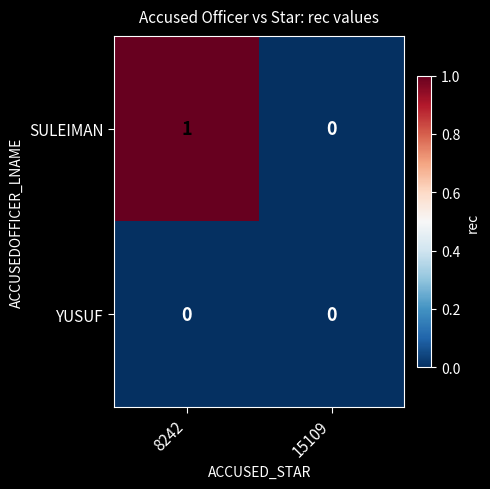

Reading left to right, list all the values displayed in this chart.

SULEIMAN: 1	0
YUSUF: 0	0